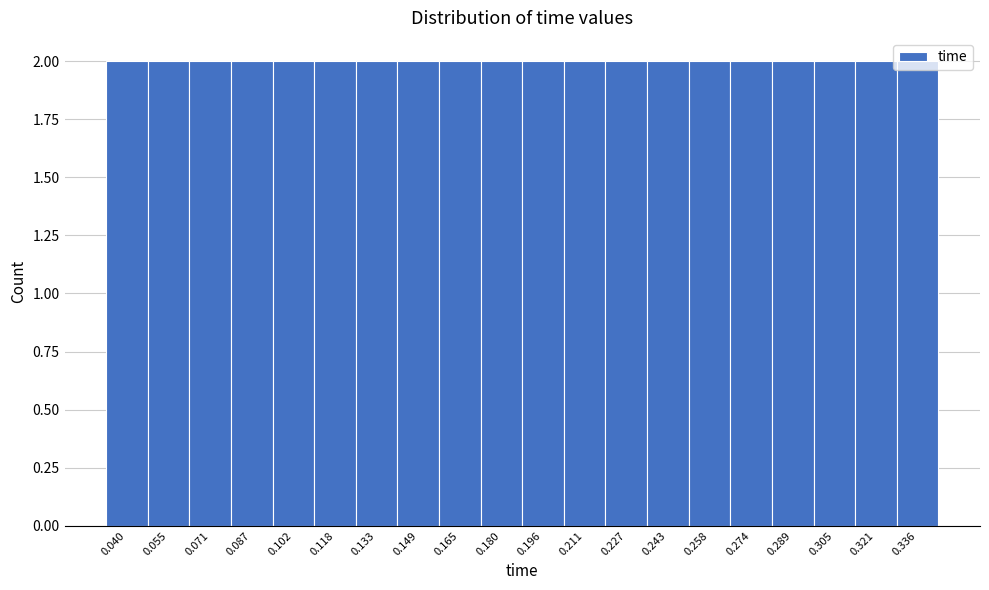

Reading left to right, transcribe this chart: for each bar, give the range it covers on the x-axis and its height. Neither the bar edges nor the heights are printed on the chart, so give them approximately, as read against the axes.

0.032 to 0.048: 2
0.048 to 0.064: 2
0.064 to 0.078: 2
0.078 to 0.094: 2
0.094 to 0.110: 2
0.110 to 0.126: 2
0.126 to 0.142: 2
0.142 to 0.156: 2
0.156 to 0.172: 2
0.172 to 0.188: 2
0.188 to 0.204: 2
0.204 to 0.220: 2
0.220 to 0.234: 2
0.234 to 0.250: 2
0.250 to 0.266: 2
0.266 to 0.282: 2
0.282 to 0.298: 2
0.298 to 0.312: 2
0.312 to 0.328: 2
0.328 to 0.344: 2